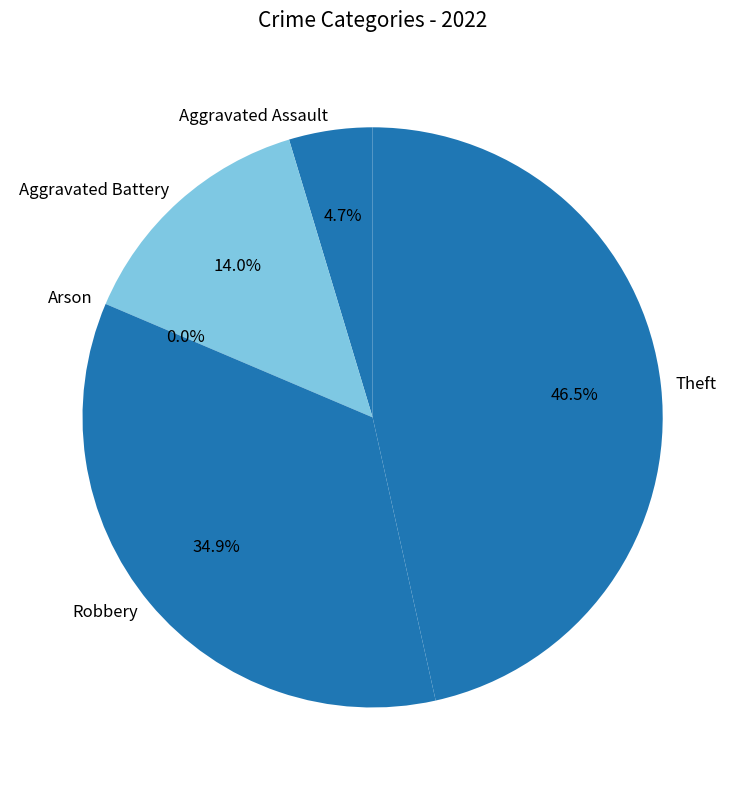

Does Arson represent more than half of the total?

No